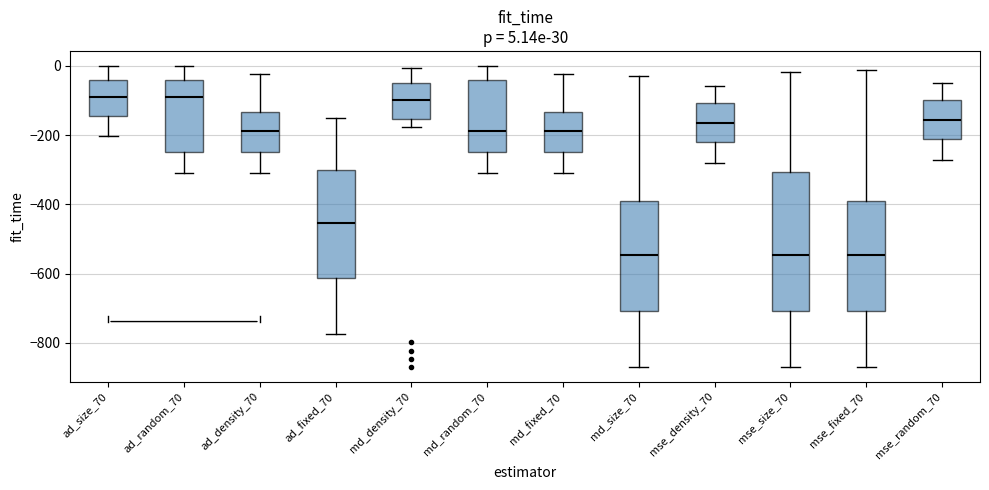

Which box is the tallest, from its lower edge to its upper edge?

mse_size_70